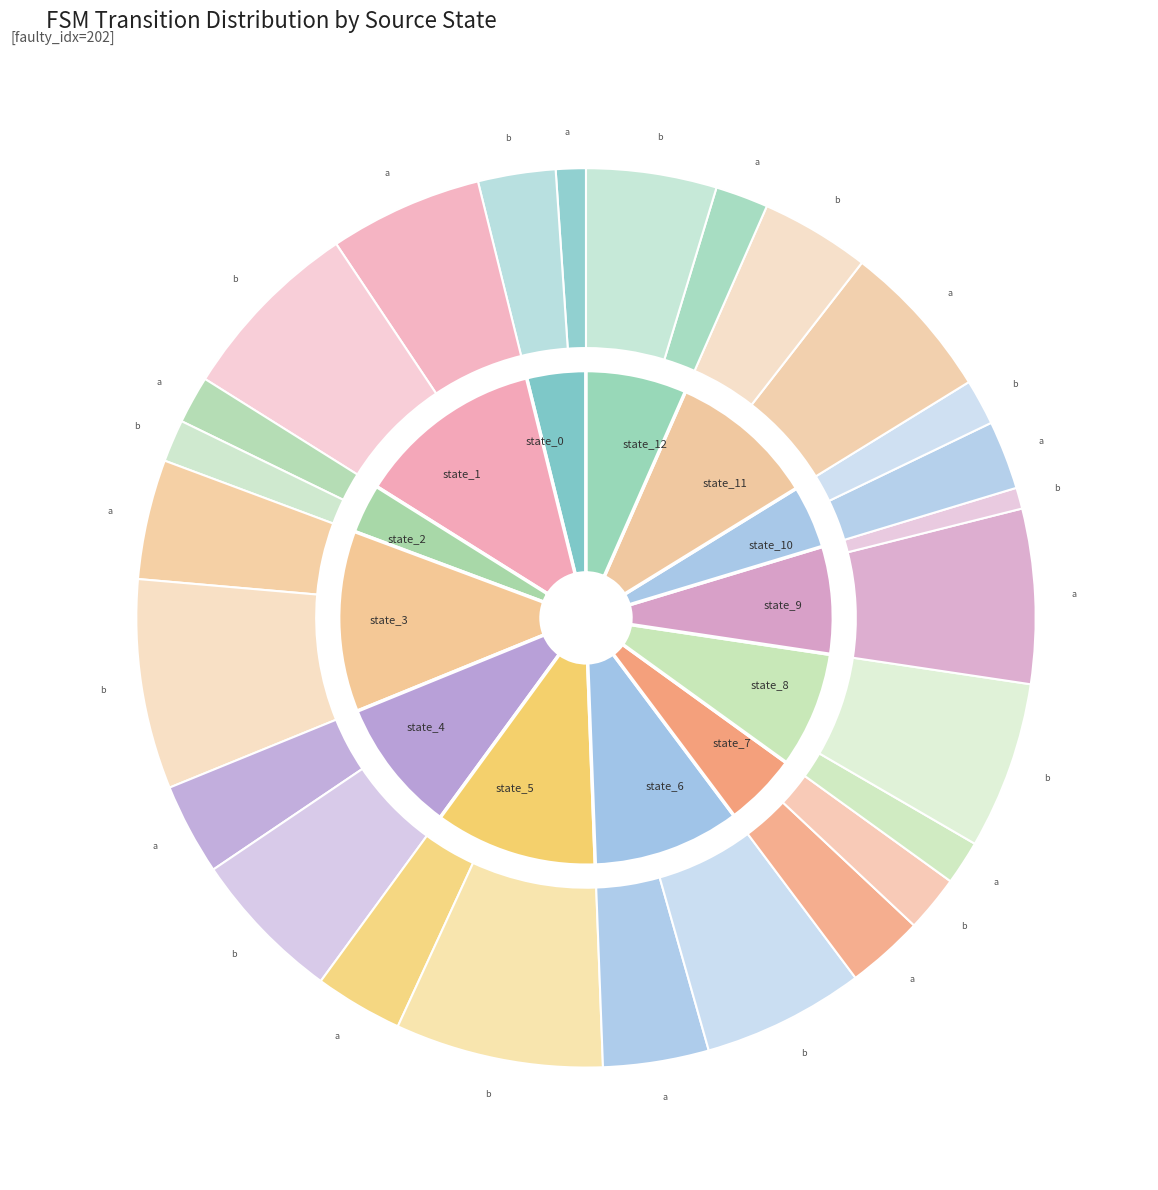

Does state_10 account for over 50% of the chart?

No